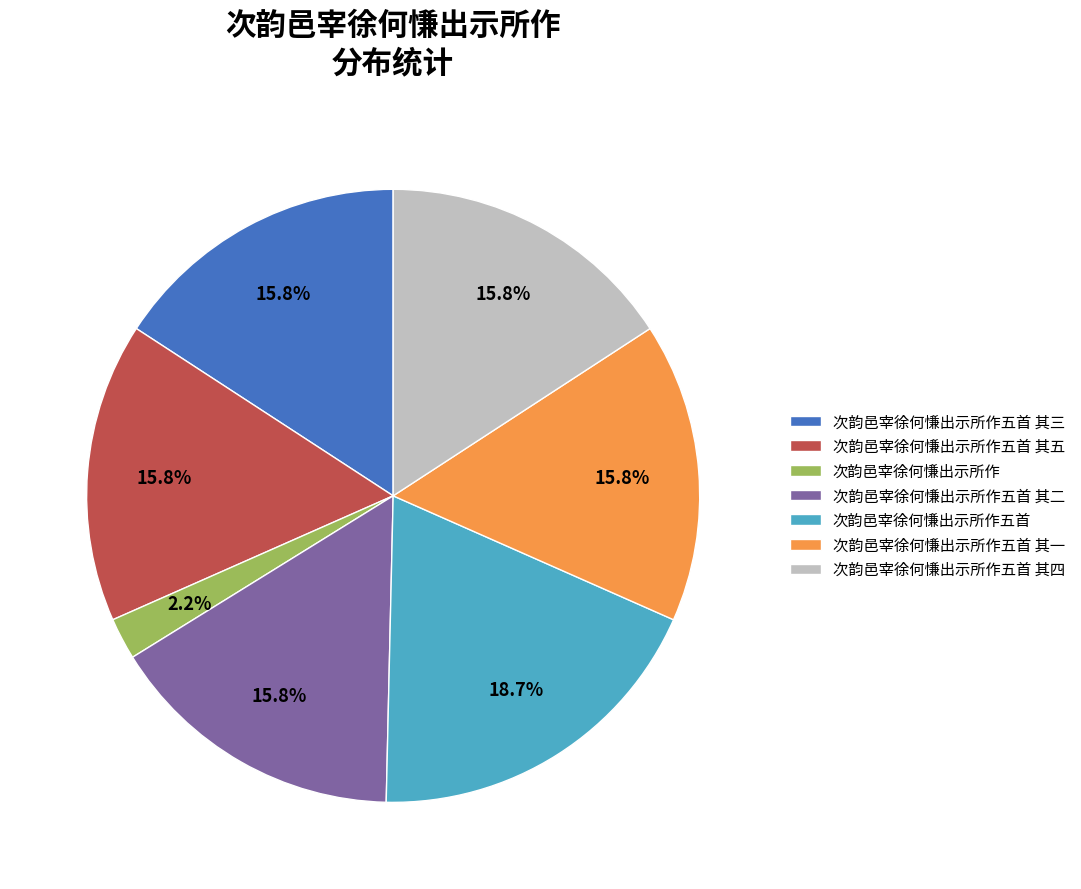

To the nearest percent, what portion does 次韵邑宰徐何慊出示所作 represent?

2%